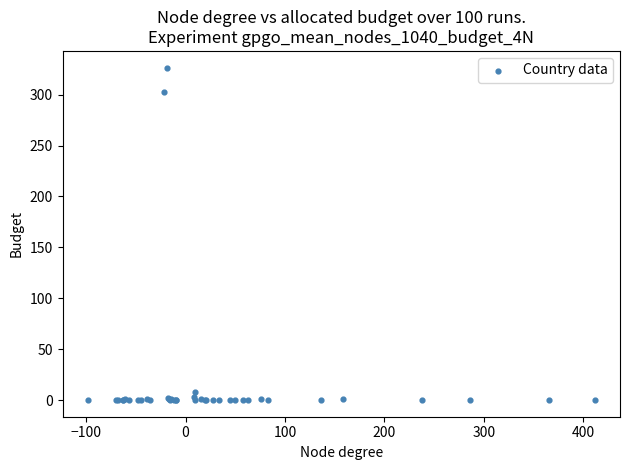

What Y value in the scatter plot is closest to 163?

302.8